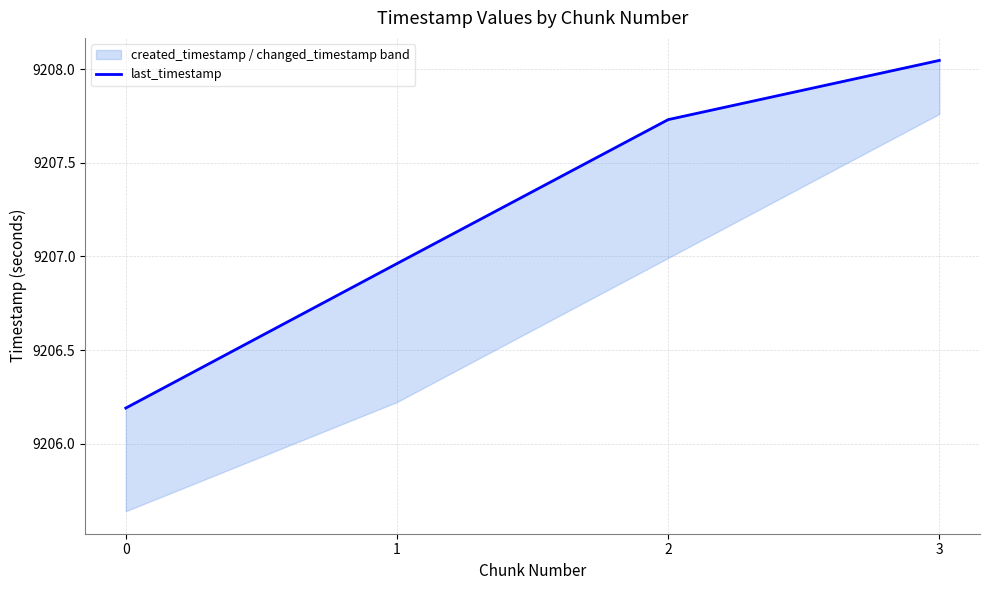

The chart shows a value of 9207.7 at 2. True or false?

True